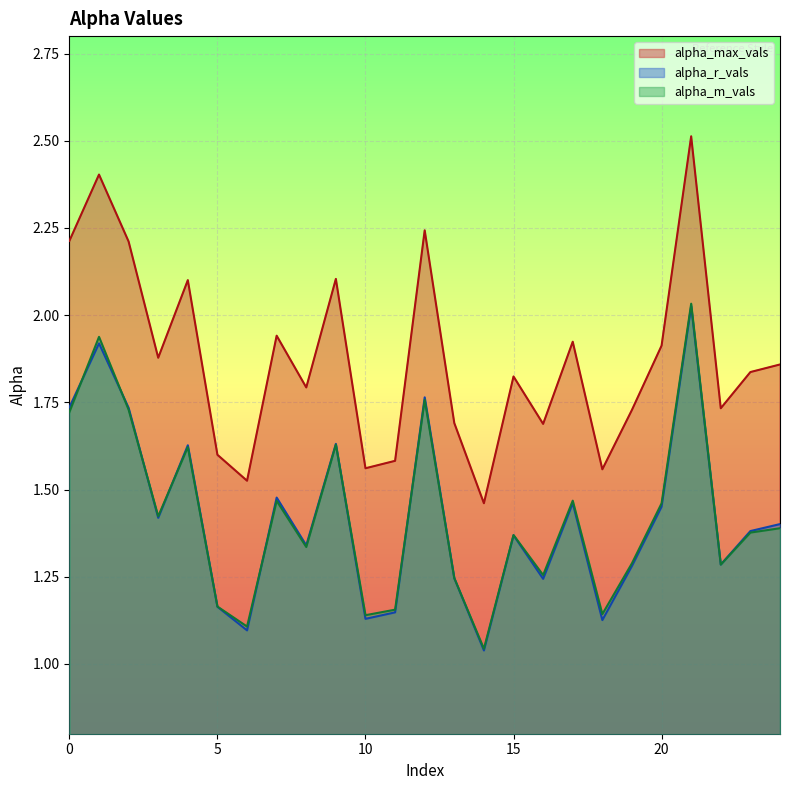

Which series has the largest total across all categories?

alpha_max_vals